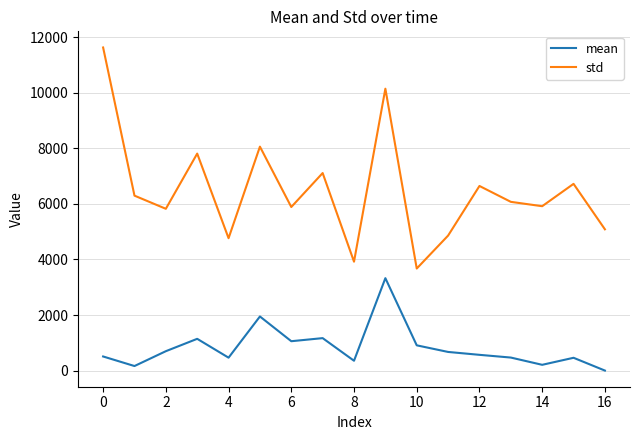

Which series has the largest total across all categories?

std